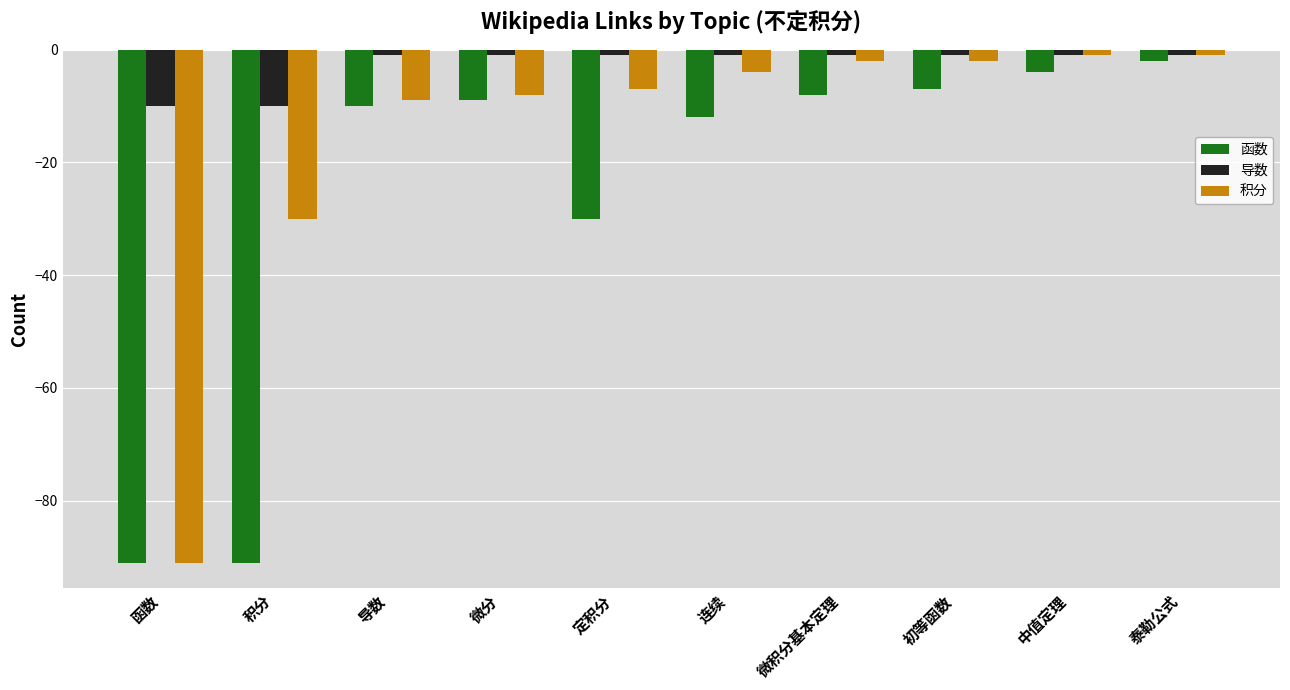

Rank the series by their average value, from lowest to highest.

函数, 积分, 导数